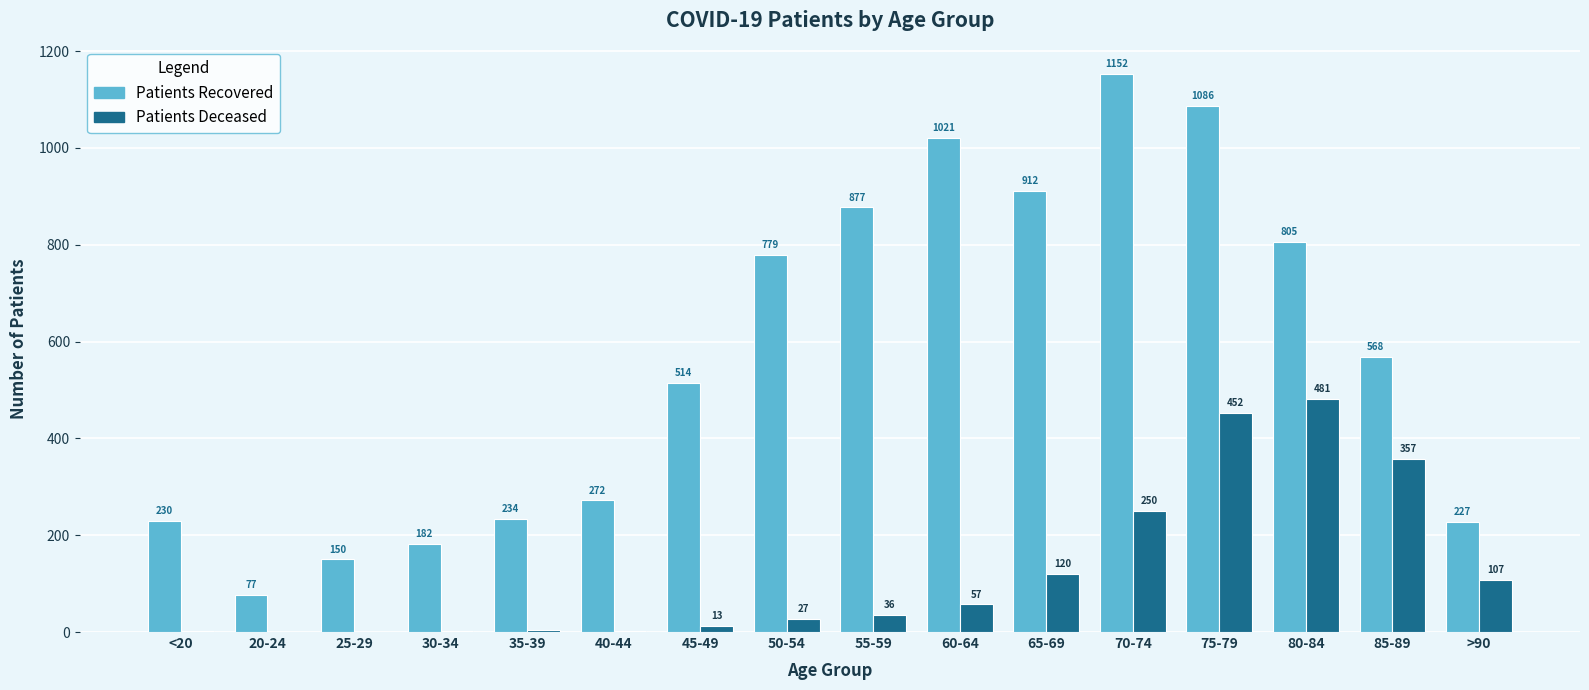

At which category is the sum across all series the highest?

75-79